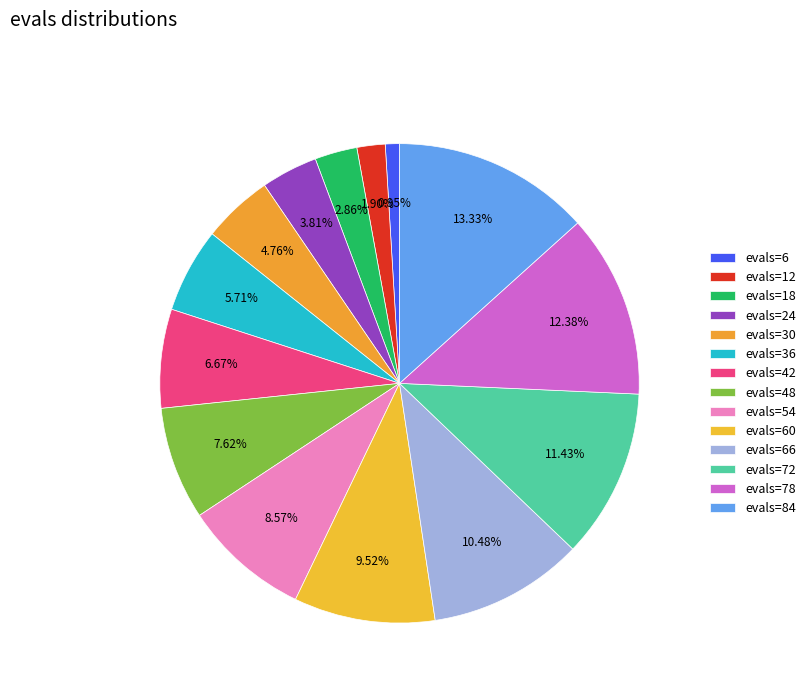

Rank the categories by value from highest to lowest.

evals=84, evals=78, evals=72, evals=66, evals=60, evals=54, evals=48, evals=42, evals=36, evals=30, evals=24, evals=18, evals=12, evals=6